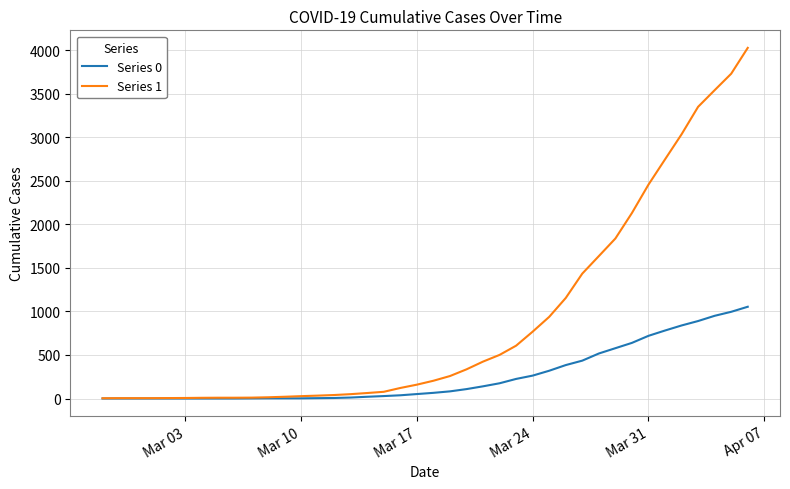

Which series has the widest spread of values?

Series 1